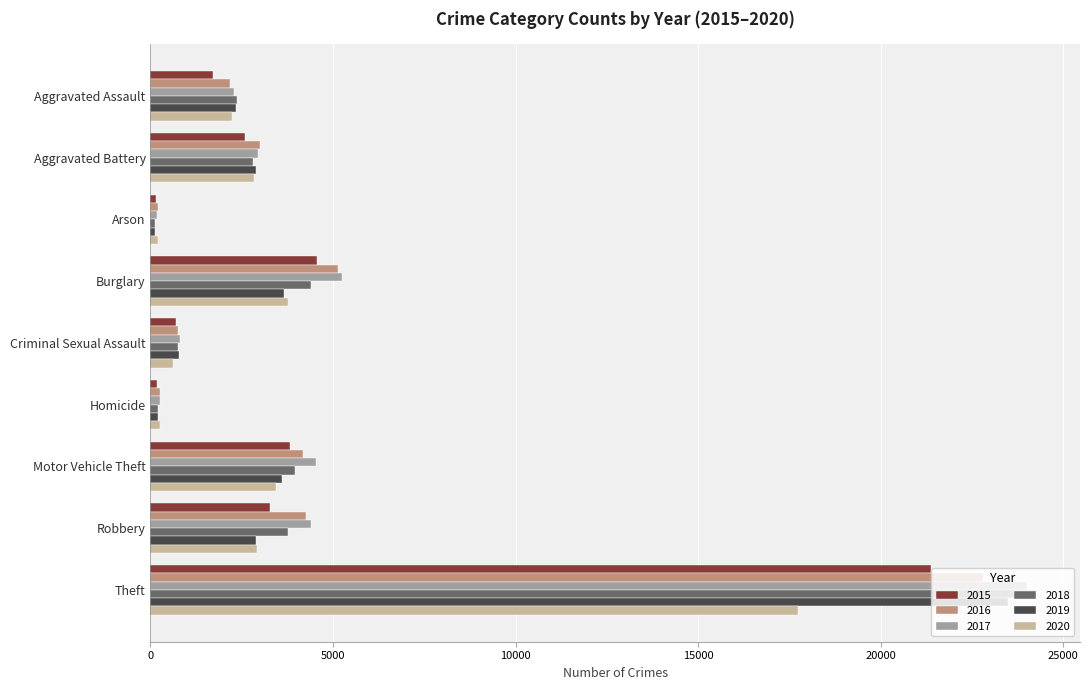

At how many categories does at least one series exceed 2231?

6